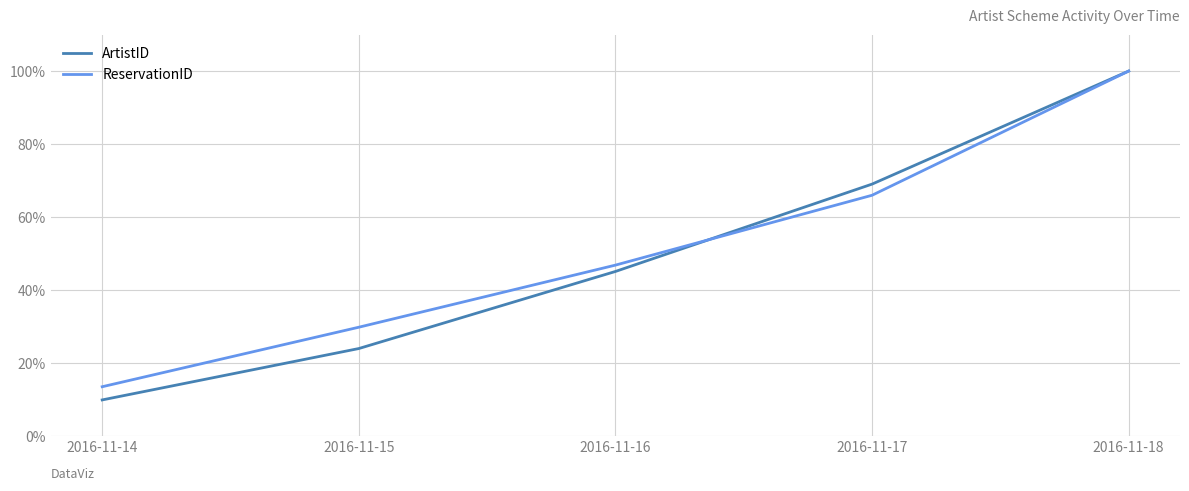

What is the sum of the ReservationID values at 2016-11-14 and 2016-11-15?

0.4